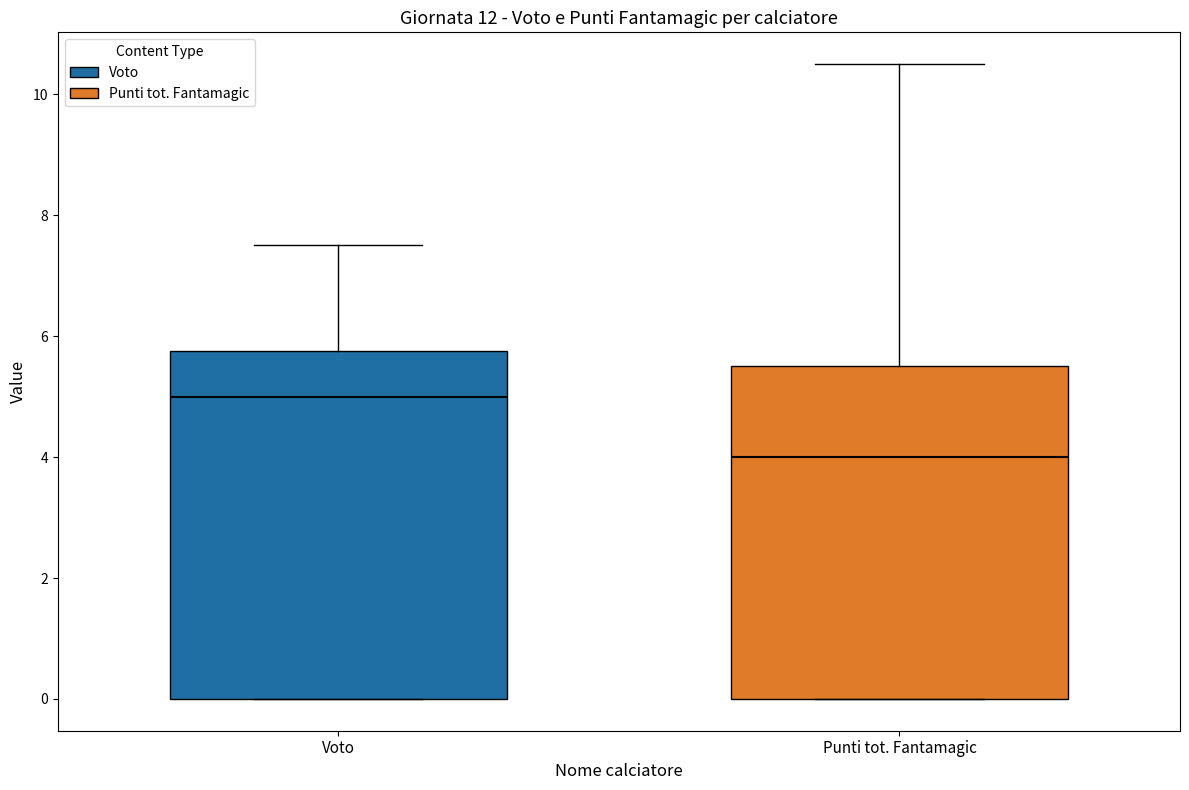

Reading left to right, transcribe this box plot: for each box, give where its median line is, the range the box spans, and where its two whiskers end, as read against the y-axis. The values are not printed on the chart, so give them approximately, as read against the axis.

Voto: median 5.0, box 0.0 to 5.8, whiskers 0.0 to 7.6
Punti tot. Fantamagic: median 4.0, box 0.0 to 5.6, whiskers 0.0 to 10.6